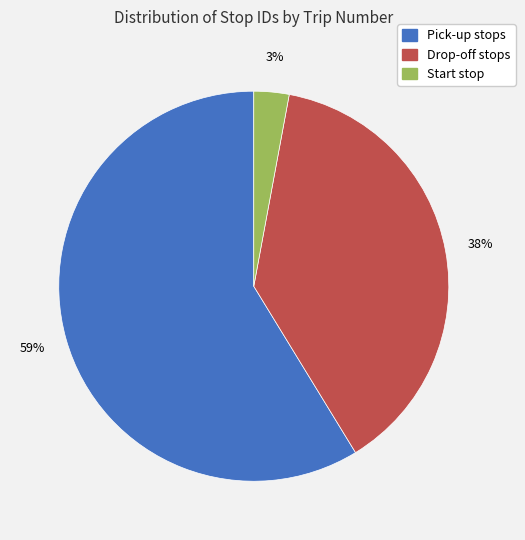

To the nearest percent, what is the average slice percentage?

33%